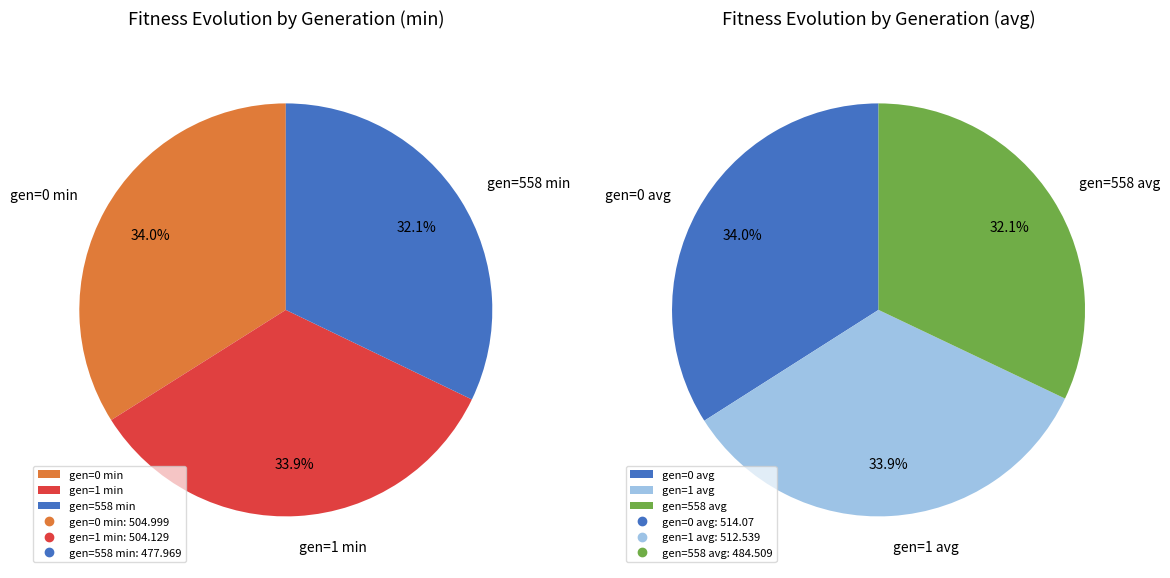

What is the change in value from gen=0 min to gen=558 min?

-27.0